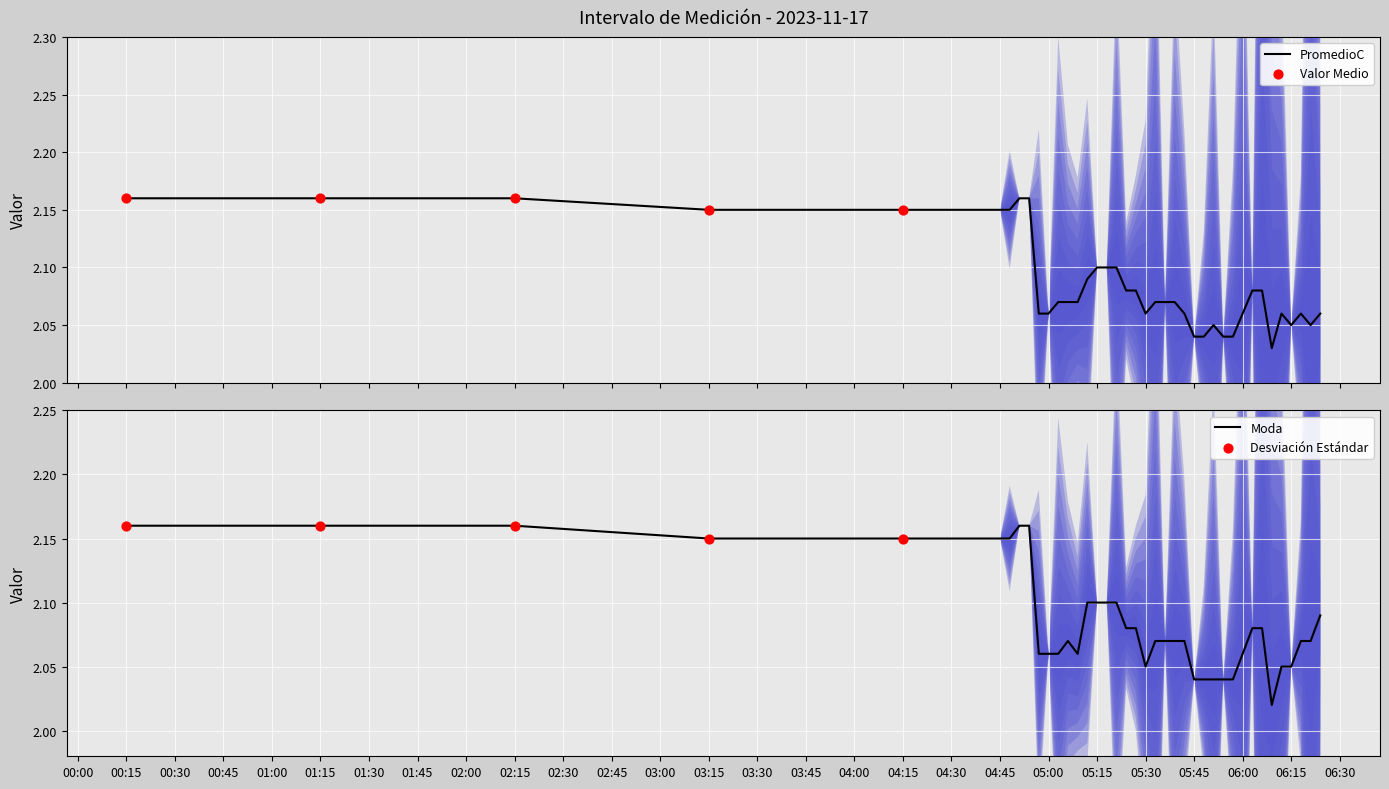

Is the value of PromedioC at 2023-11-17 05:09:00 greater than the value of Valor Medio at 2023-11-17 06:09:00?

Yes